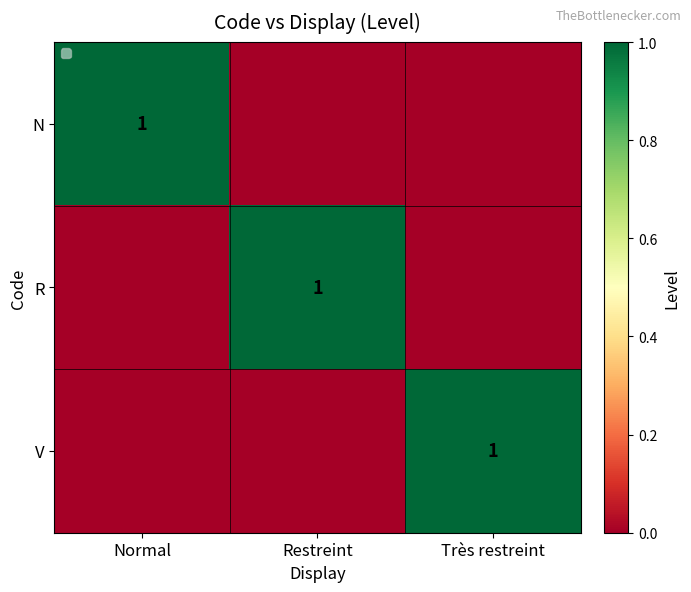

The N series shows 1 at Normal. True or false?

True